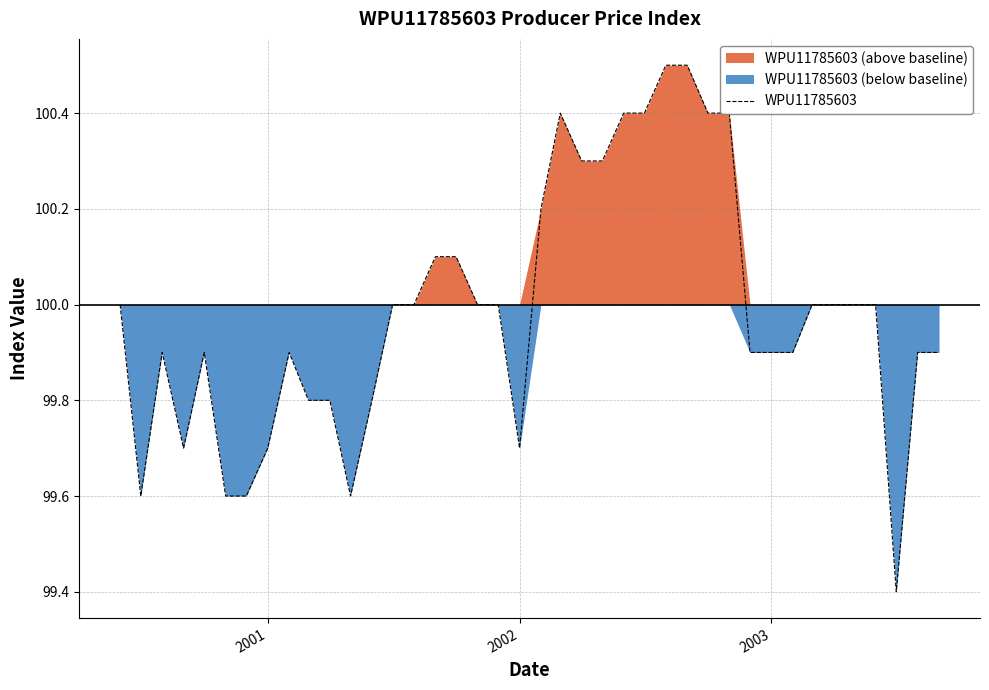

How many categories are shown in the chart?

40